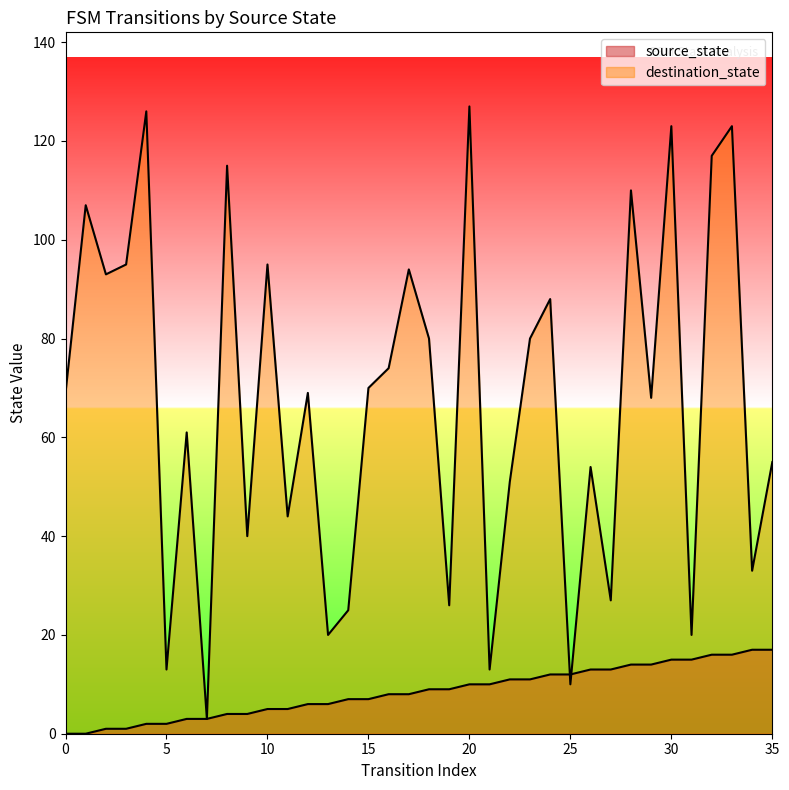

At which category does destination_state reach its first local valley?

2